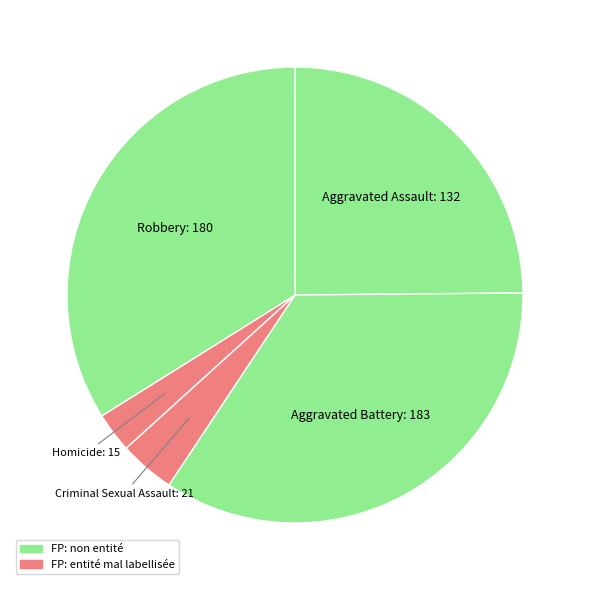

Combined, do Robbery and Aggravated Battery account for over 50%?

Yes